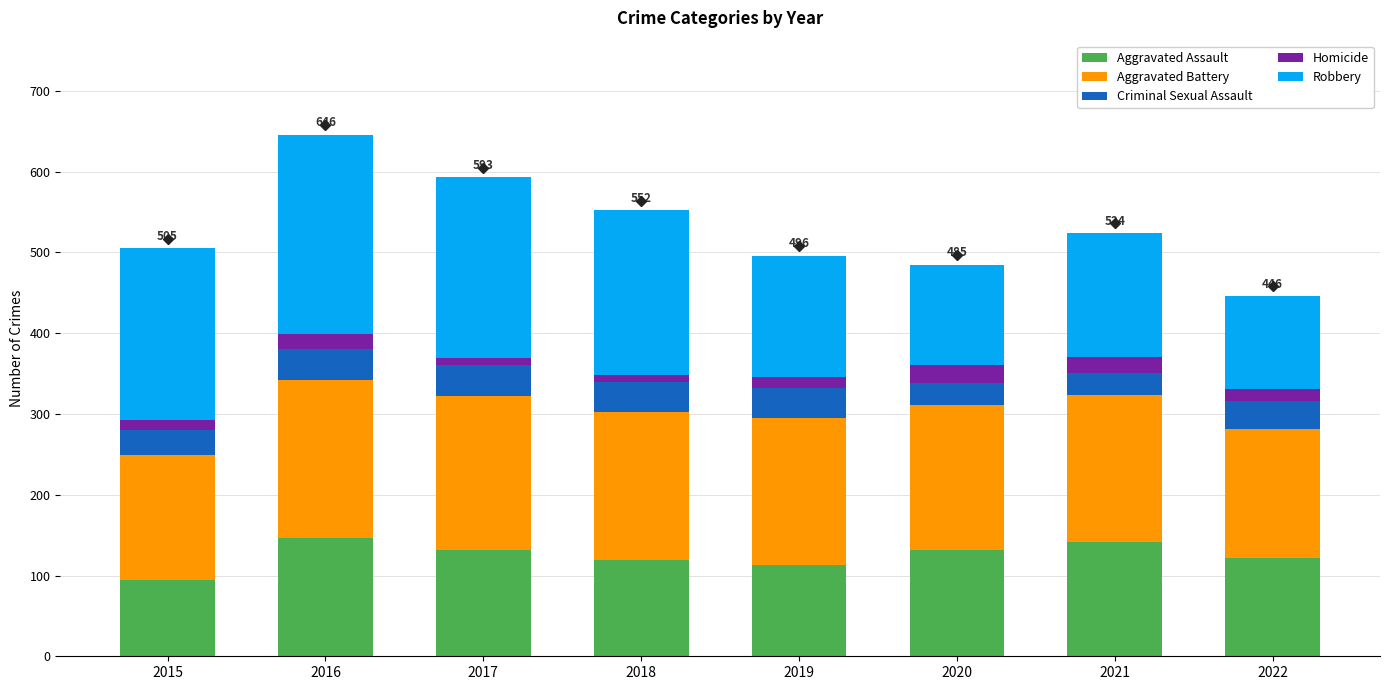

At which label does Aggravated Assault reach its minimum?

2015